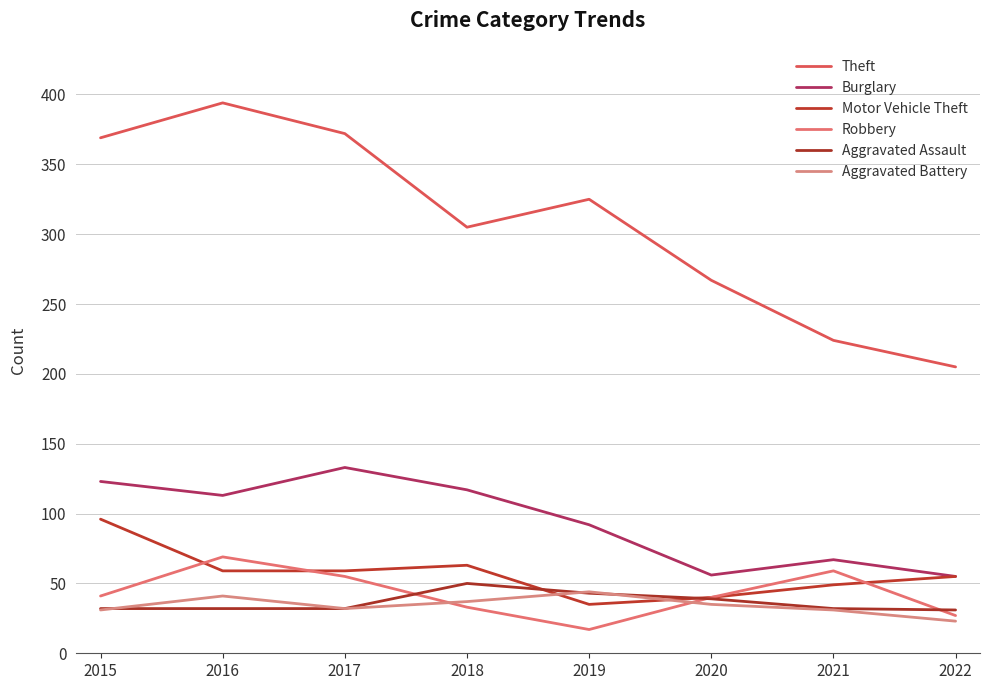

How many values in the Theft series are below 325?

4